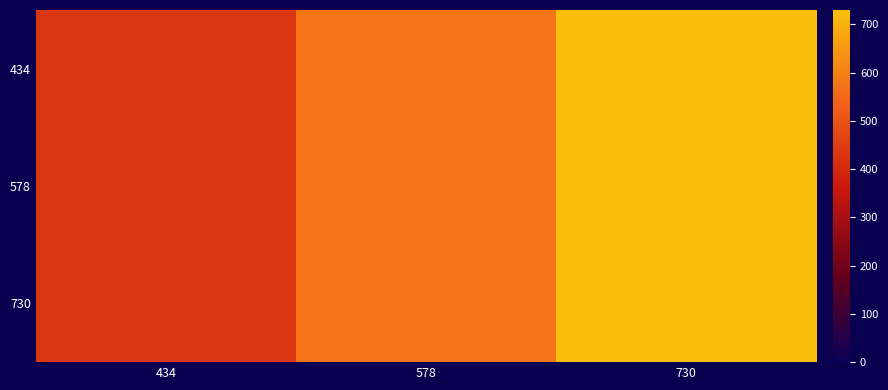

Which has a higher value, 434 or 578?

578